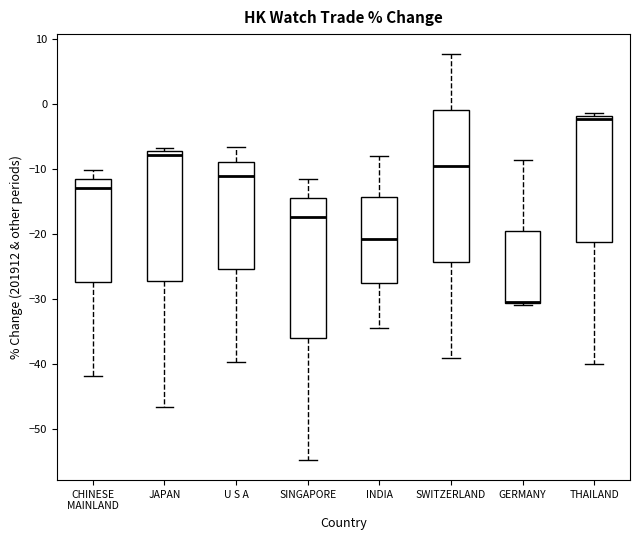

Which box's median line is the highest?

THAILAND